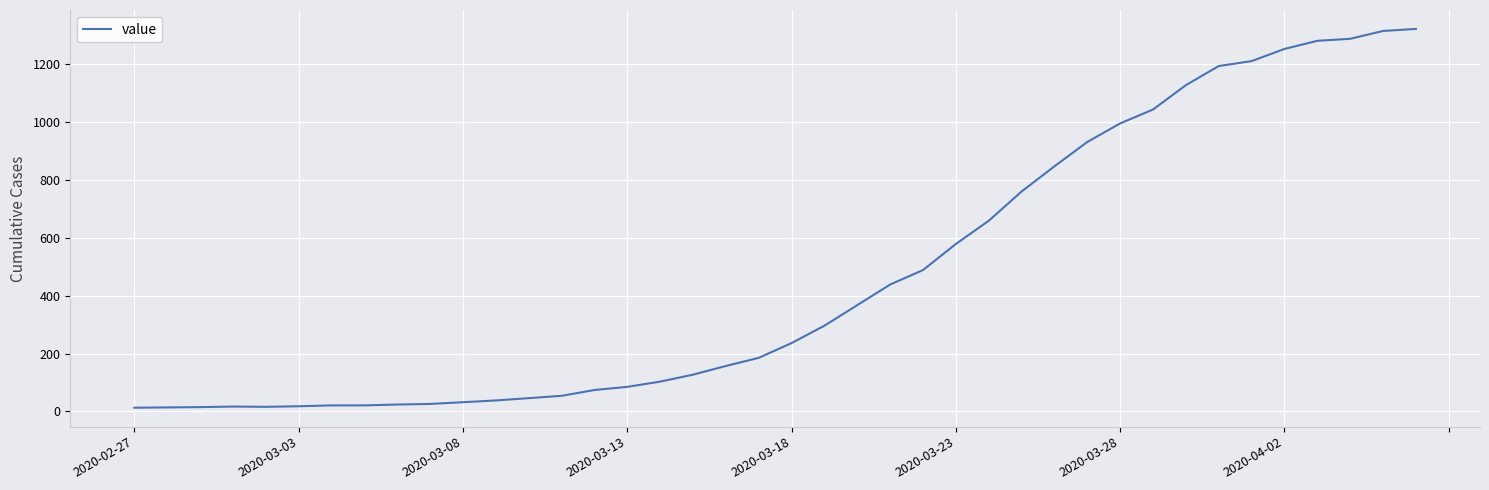

What is the difference between the maximum and minimum values?

1307